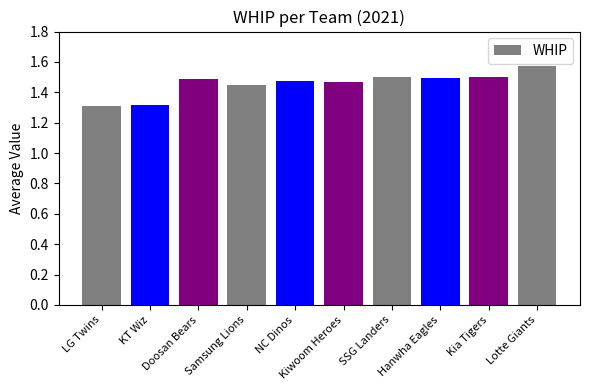

What is the sum of the values at NC Dinos and Doosan Bears?

3.0